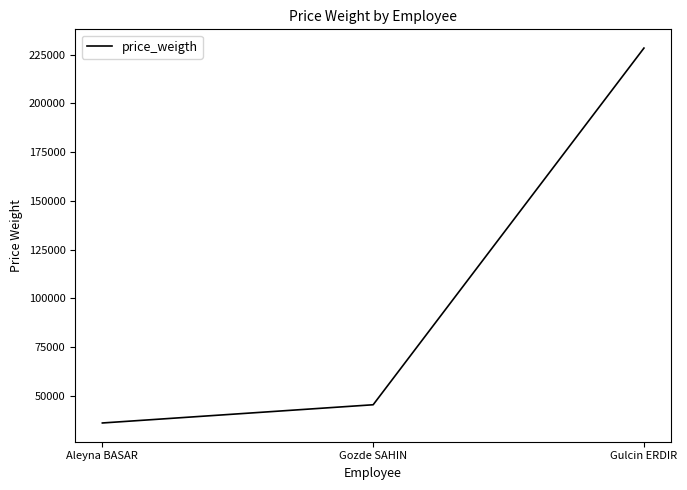

What is the sum of the values at Aleyna BASAR and Gozde SAHIN?

81592